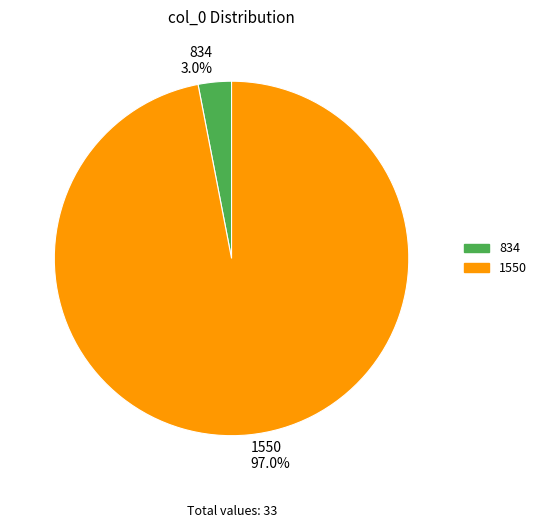

Which slice is the smallest?

834